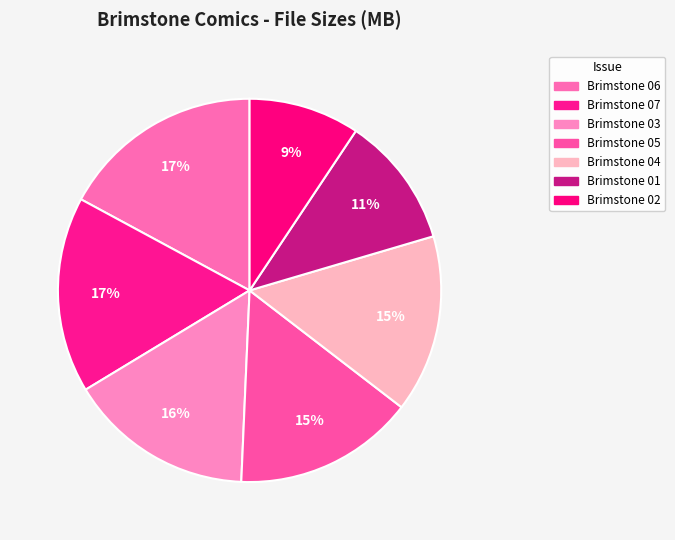

True or false: Brimstone 07 accounts for 17% of the total.

True